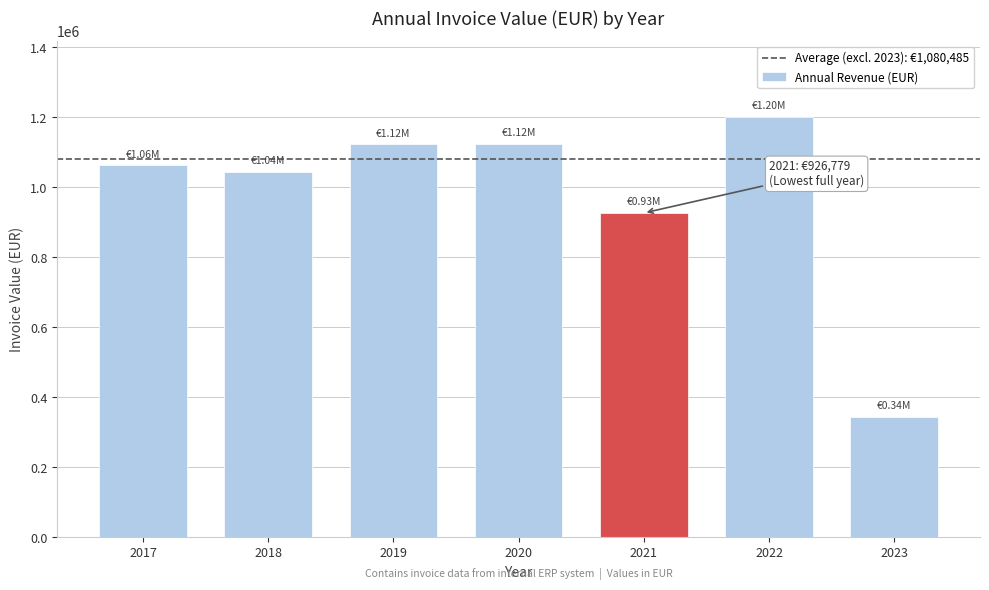

What is the difference between the maximum and minimum values?

858264.1